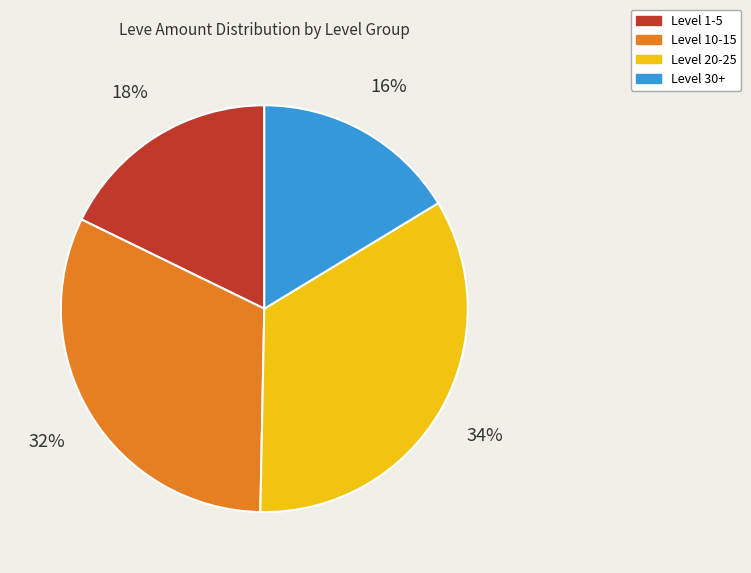

How many slices are in this pie chart?

4